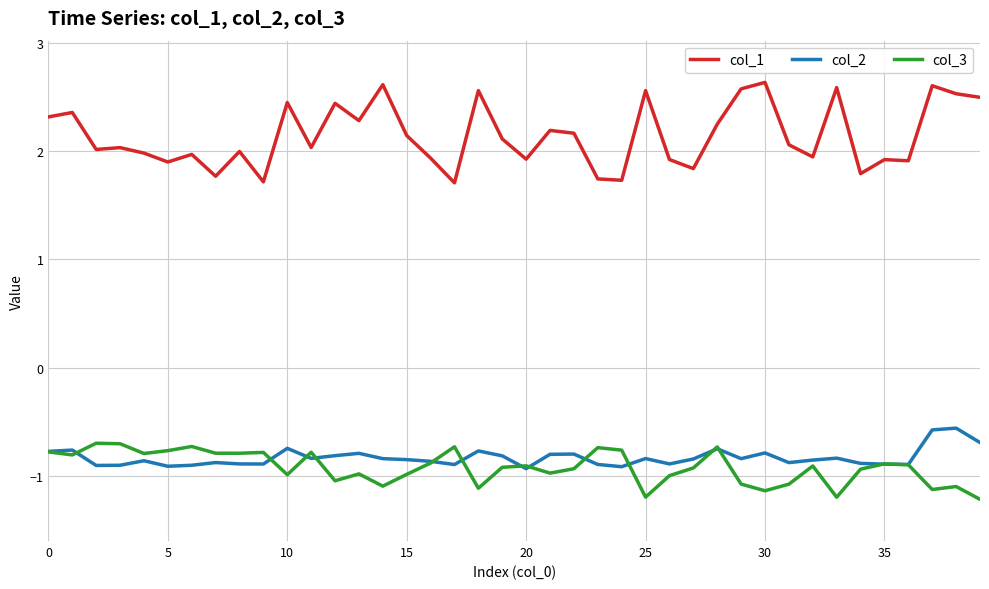

Which series has the widest spread of values?

col_1